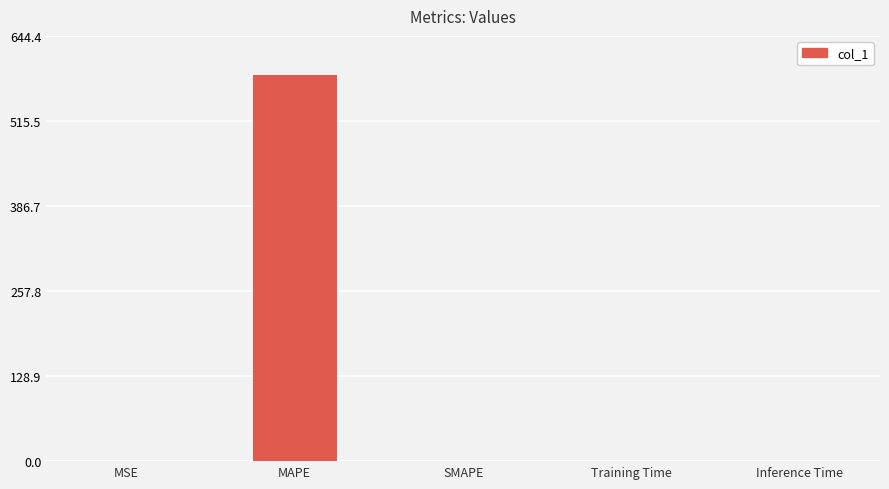

What is the sum of all values?

586.9